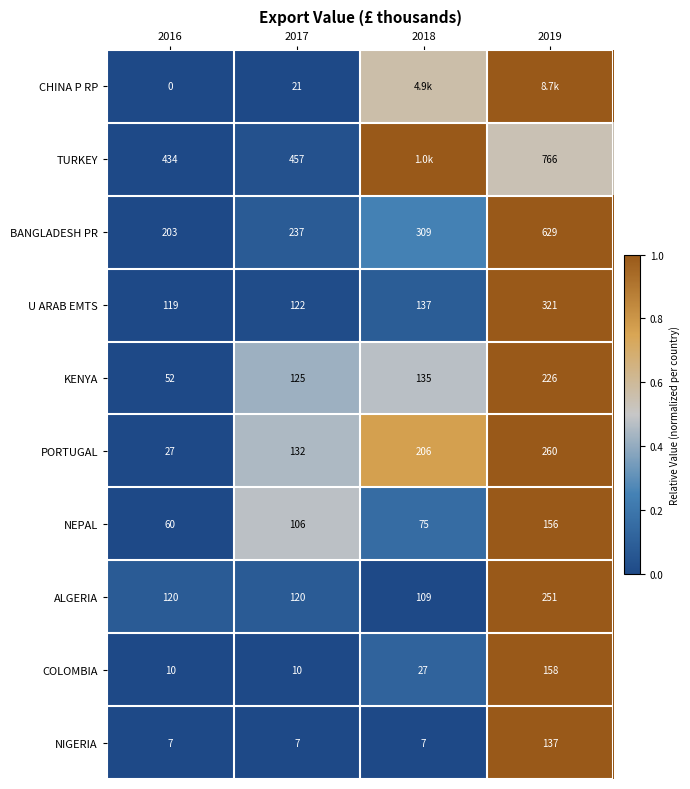

Count the number of categories in the chart.

4